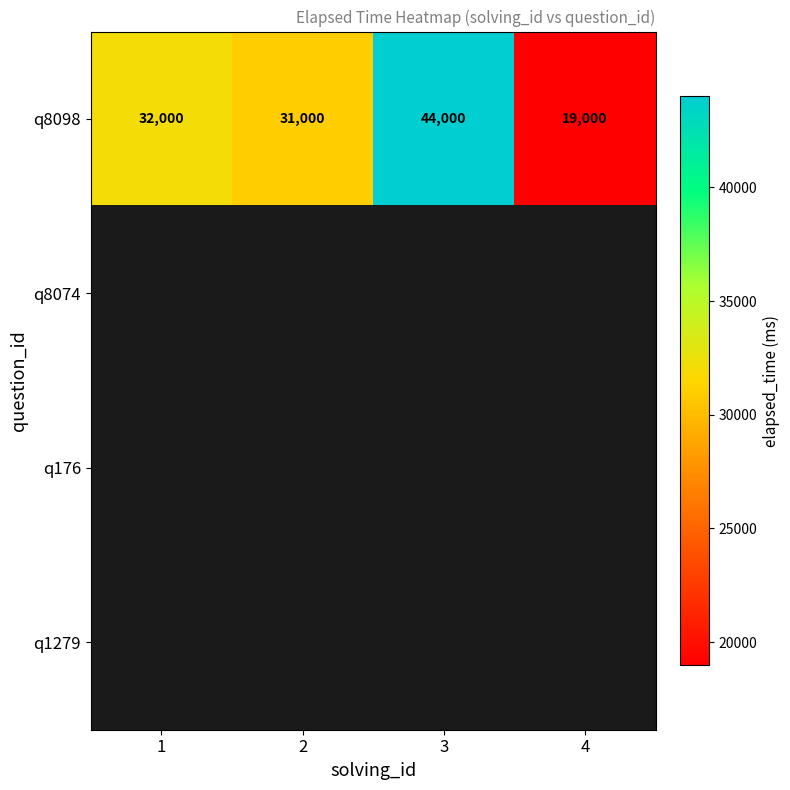

Which category has the highest value in the q8098 series?

3